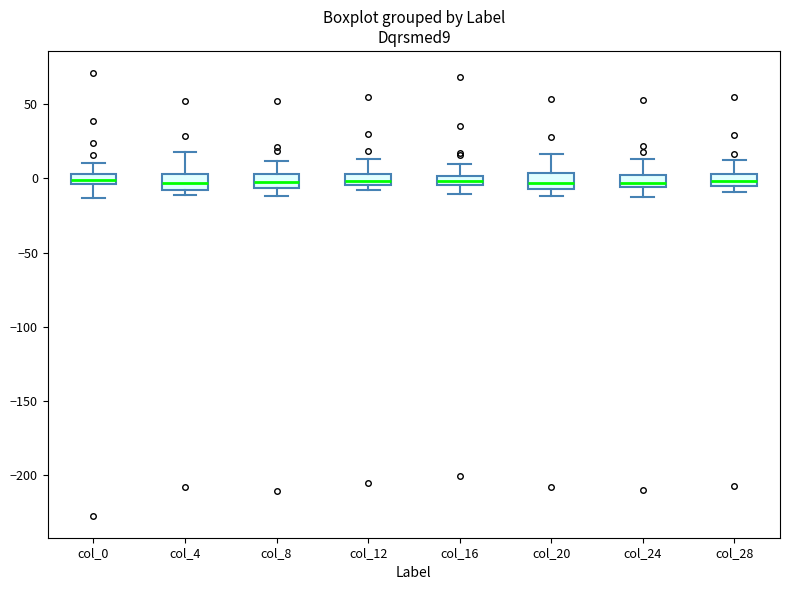

Where is the lower edge of the box for col_20 on the y-axis? The values are not printed on the chart, so give them approximately, as read against the axis.

-5